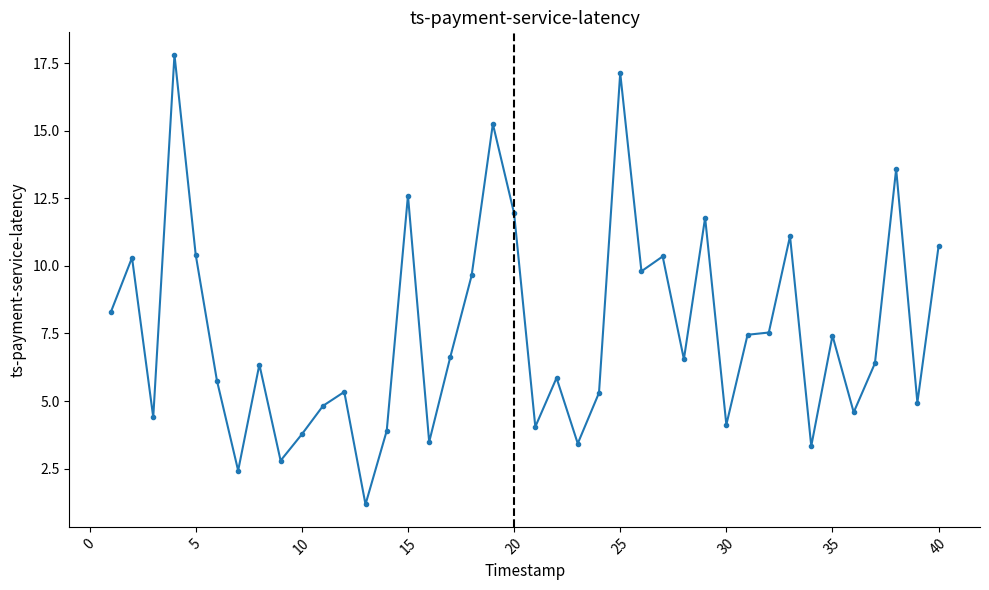

True or false: the data has more than 2 interior local peaks.

True